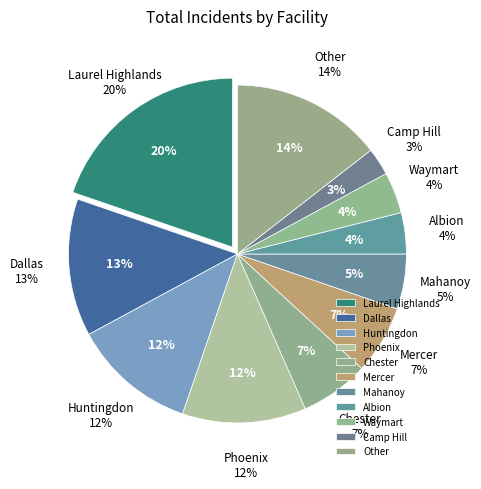

How many slices are in this pie chart?

11